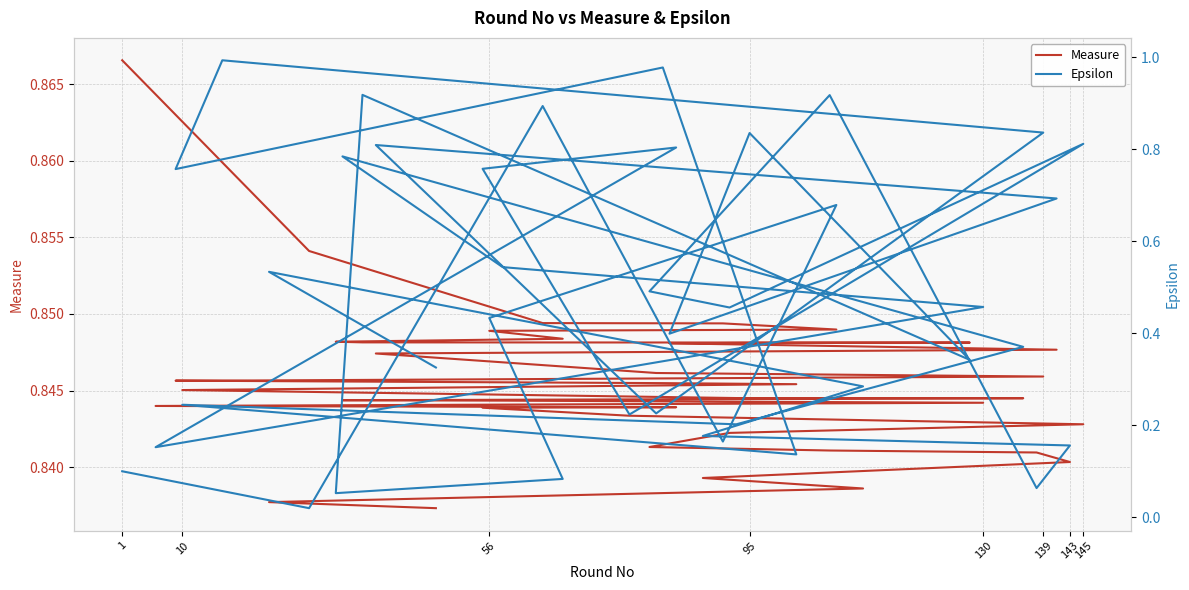

Is it true that Measure equals 0.5 at 19?

False